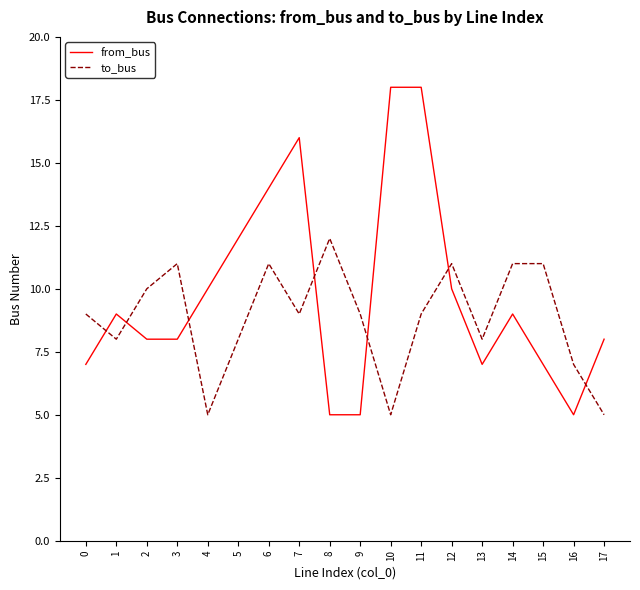

How many lines are shown in the chart?

2